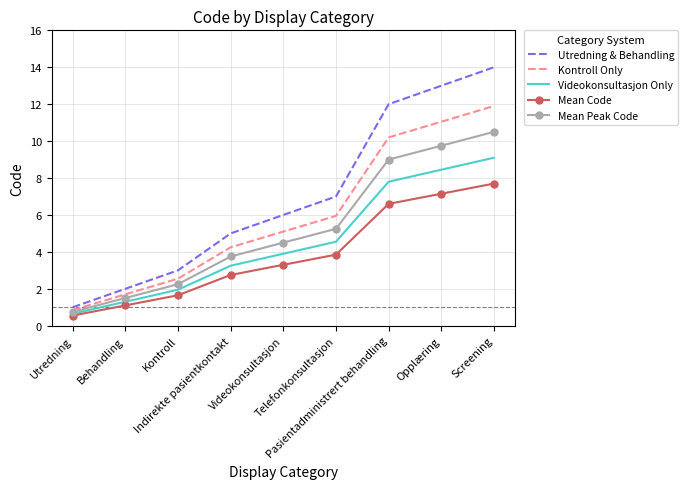

What is the maximum value shown in the chart?

14.0